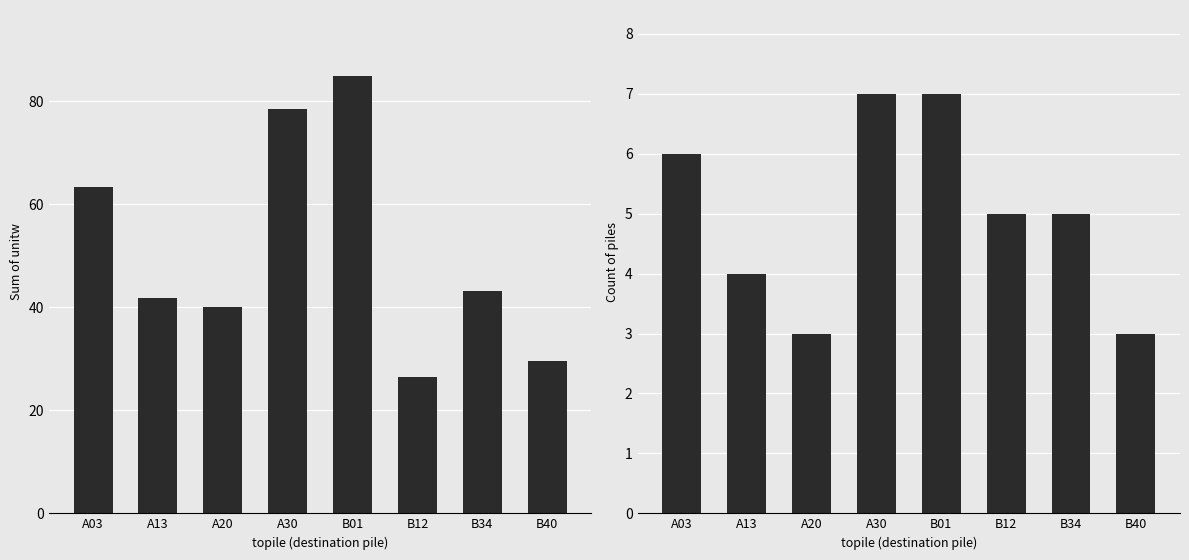

What is the smallest value displayed?

3.0